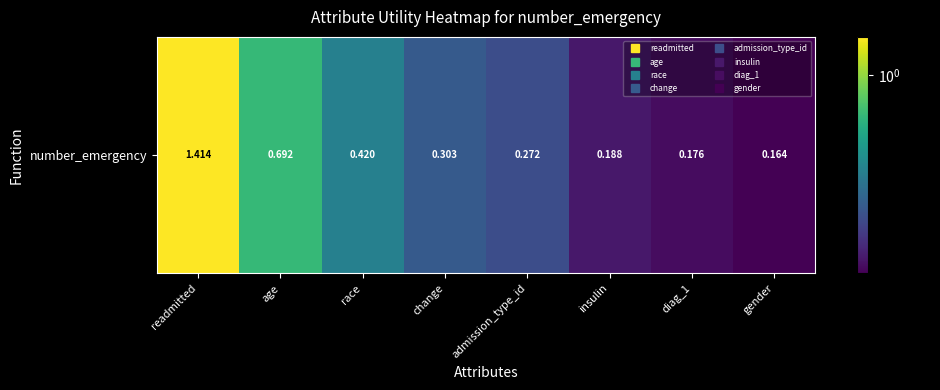

Rank the categories by value from highest to lowest.

readmitted, age, race, change, admission_type_id, insulin, diag_1, gender